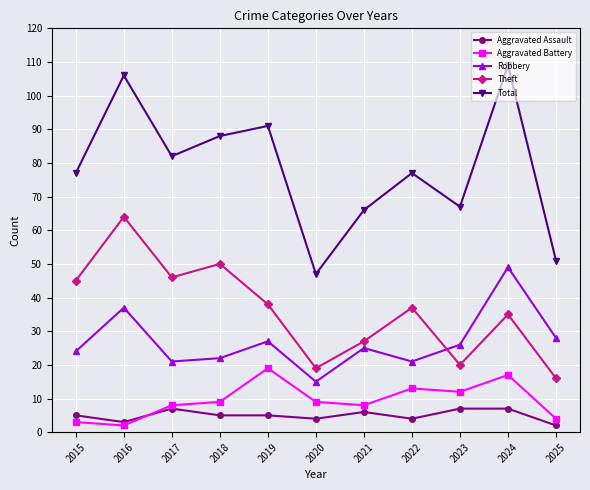

What is the spread (max minus min) of values at 2020?

43